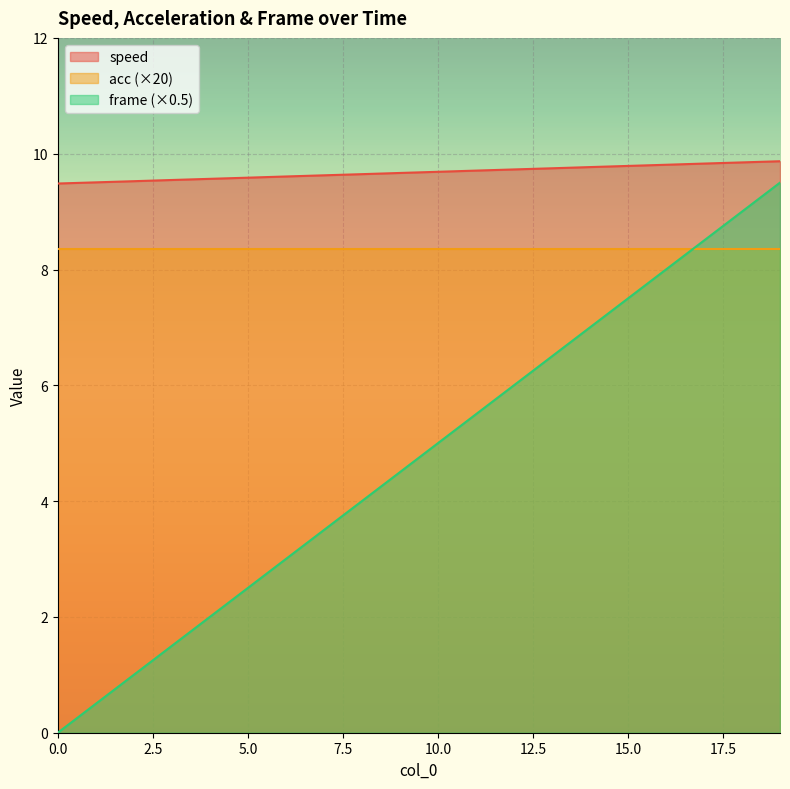

Which series has the widest spread of values?

frame (×0.5)